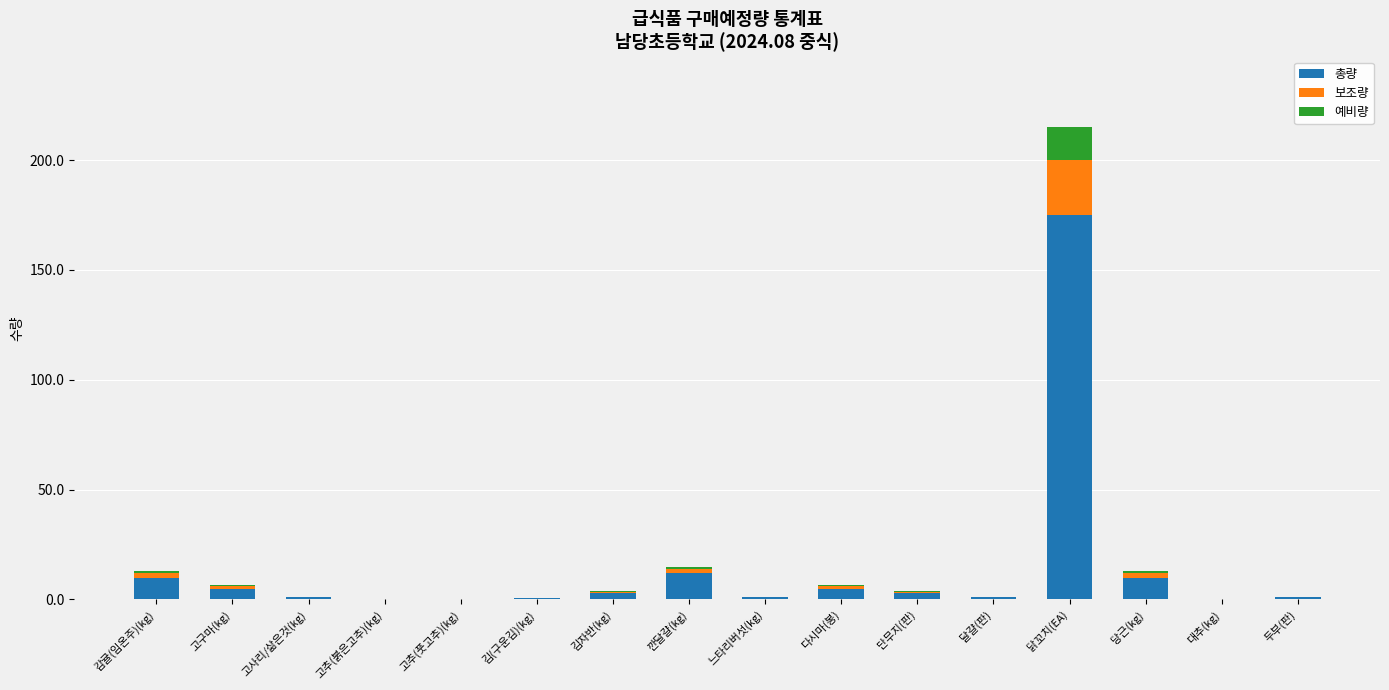

At which category is the sum across all series the highest?

닭꼬치(EA)